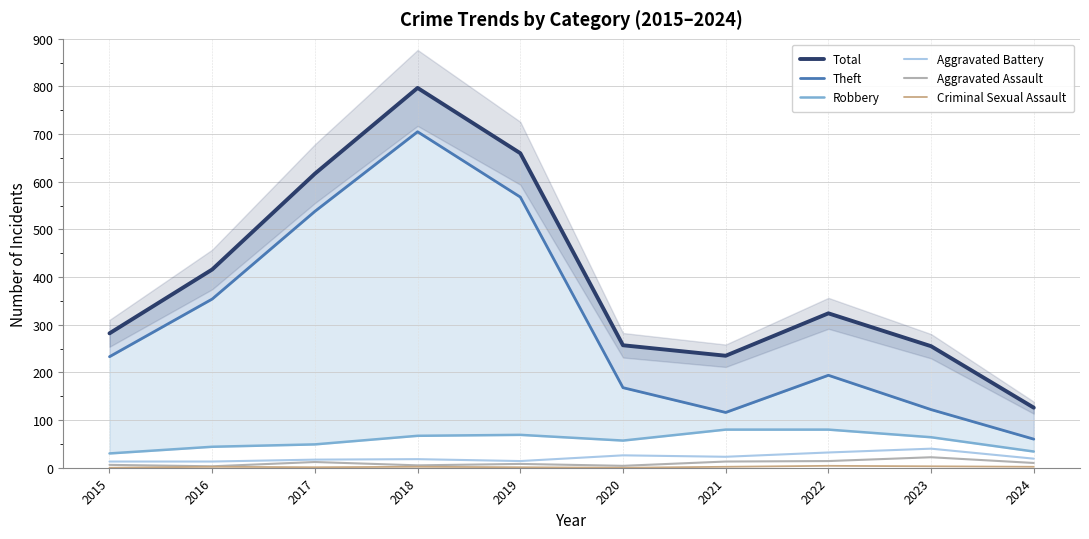

Which series has the widest spread of values?

Total